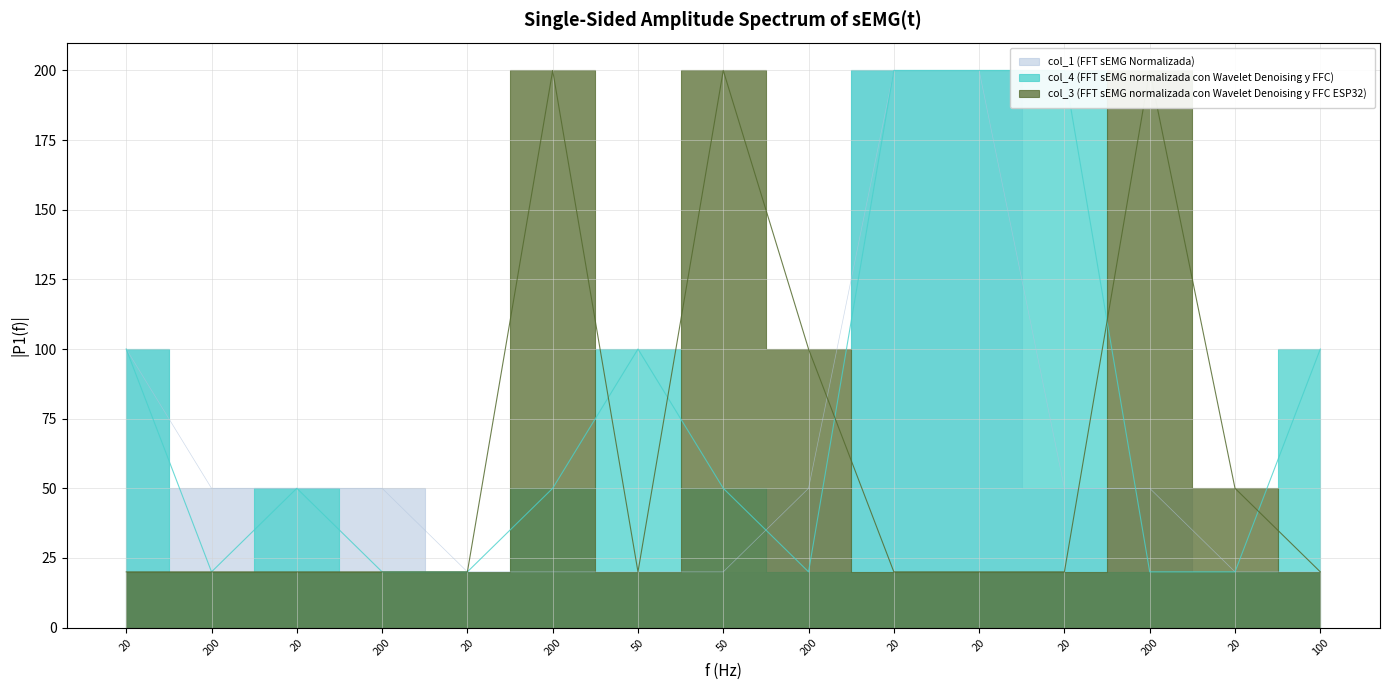

How many data points does each series have?

15